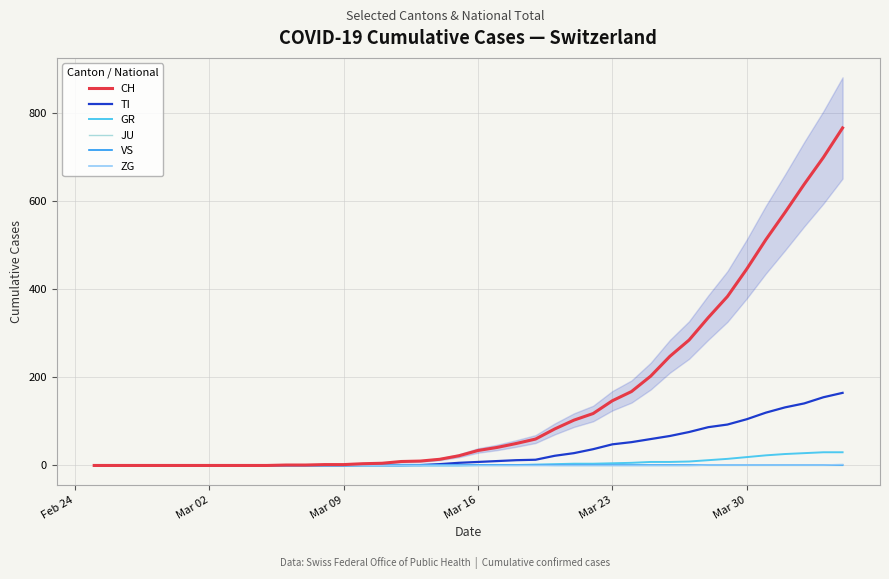

What is the maximum value for TI?

165